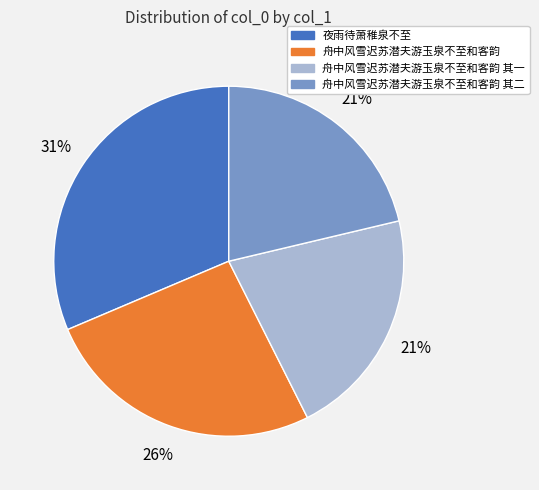

To the nearest percent, what is the average slice percentage?

25%